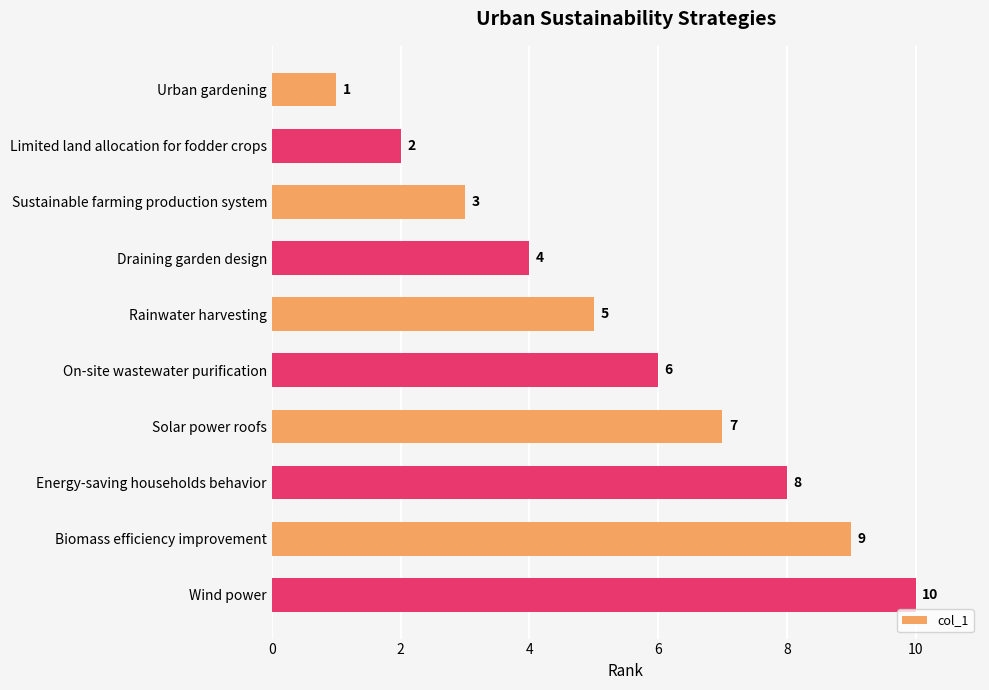

Are the bars horizontal?

Yes